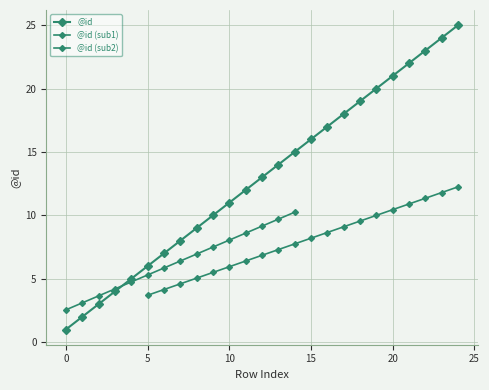

List the labels in order of value, largest first.

24, 23, 22, 21, 20, 19, 18, 17, 16, 15, 14, 13, 12, 11, 10, 9, 8, 7, 6, 5, 4, 3, 2, 1, 0